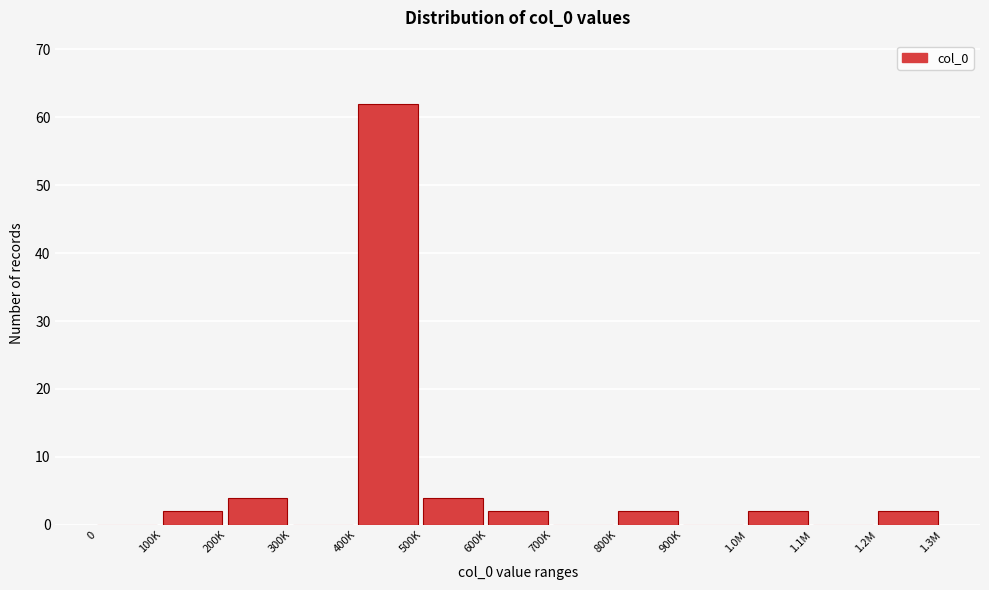

Reading right to left, extract all data points from this chart.

1.2M=2	1.1M=0	1.0M=2	900K=0	800K=2	700K=0	600K=2	500K=4	400K=62	300K=0	200K=4	100K=2	0=0